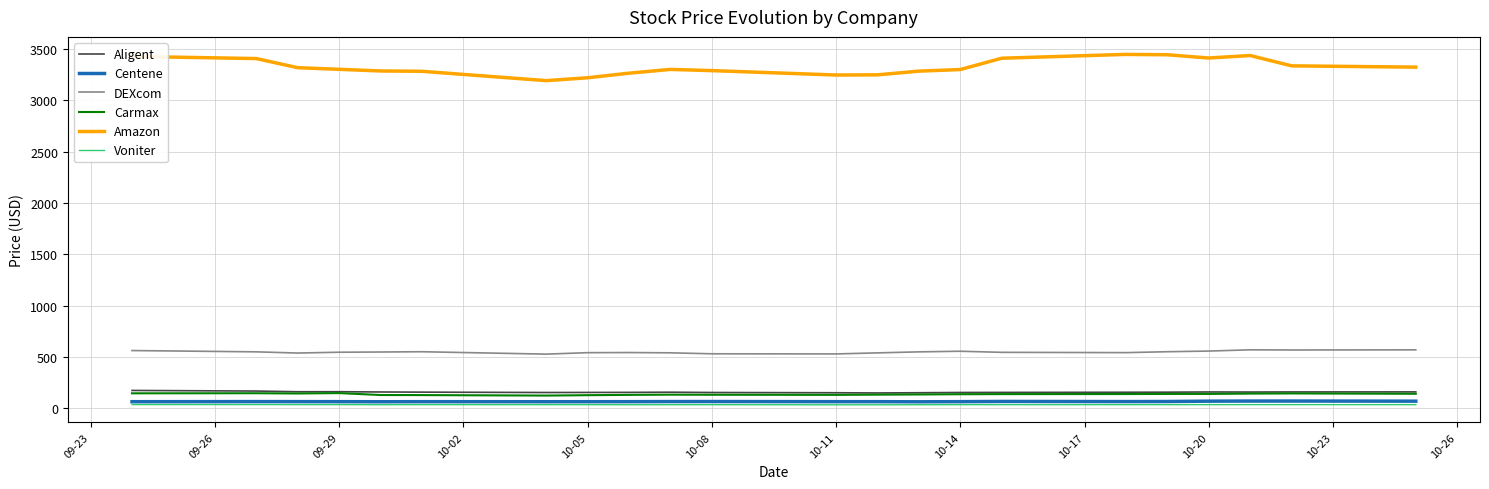

How many lines are shown in the chart?

6